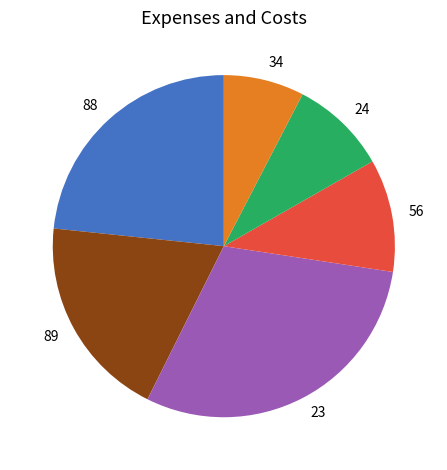

Combined, do 89 and 56 account for over 50%?

No